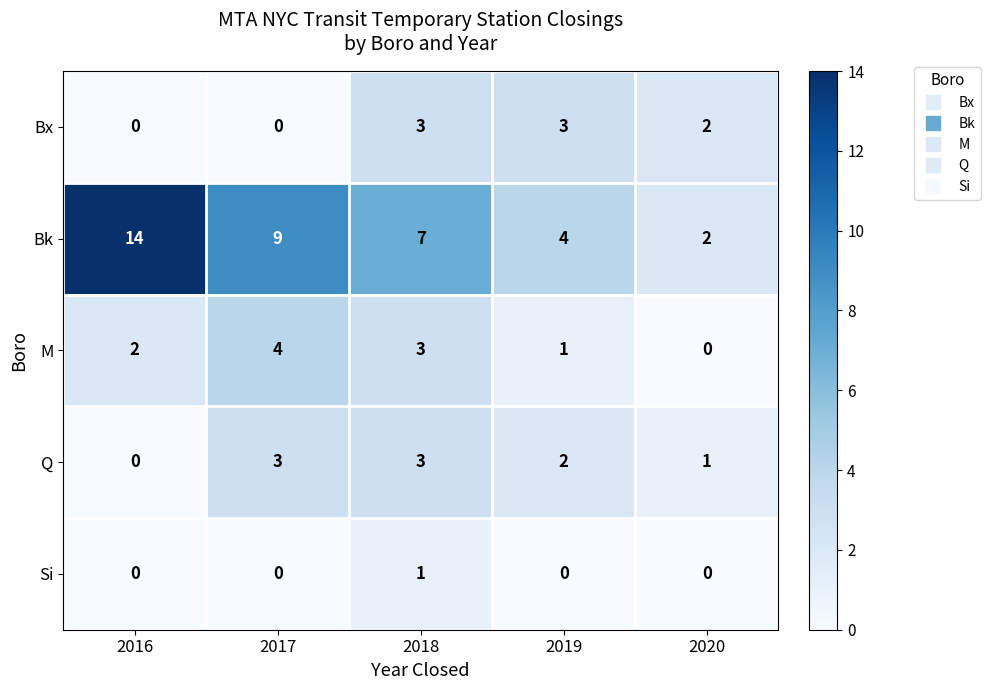

At which category is the sum across all series the highest?

2018